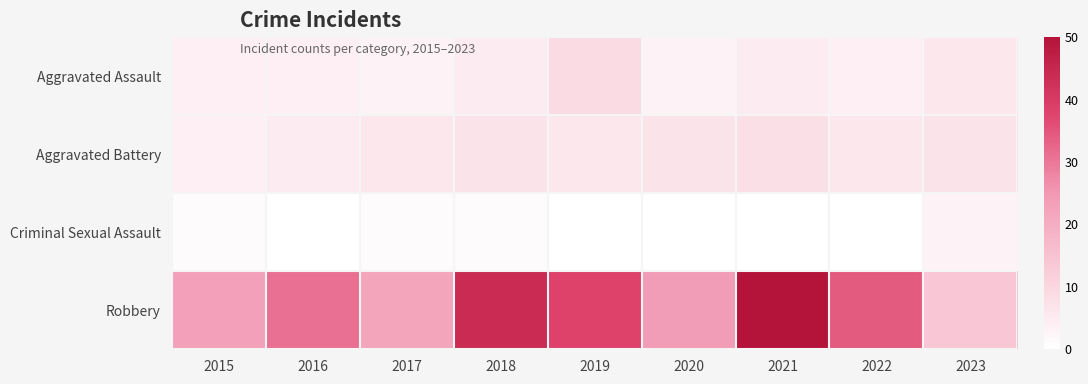

Which has a higher value, 2019 or 2017?

2019